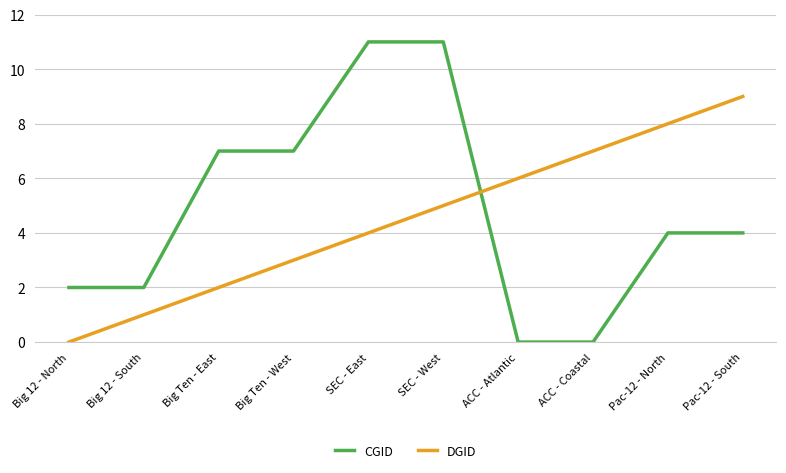

What is the approximate value of DGID at Big Ten - West?

3